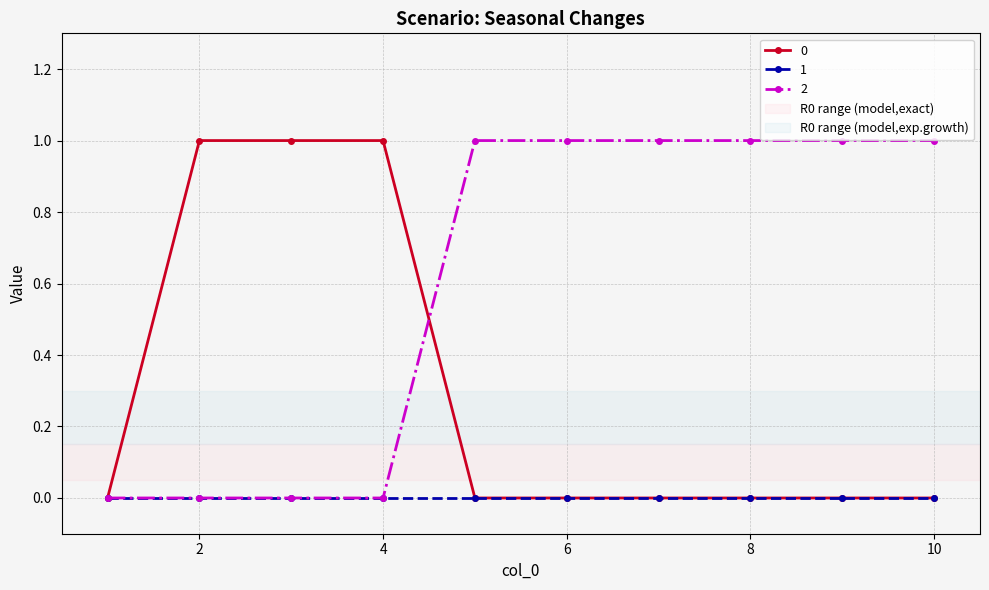

Count the 0 values in the range 0 to 1.

10